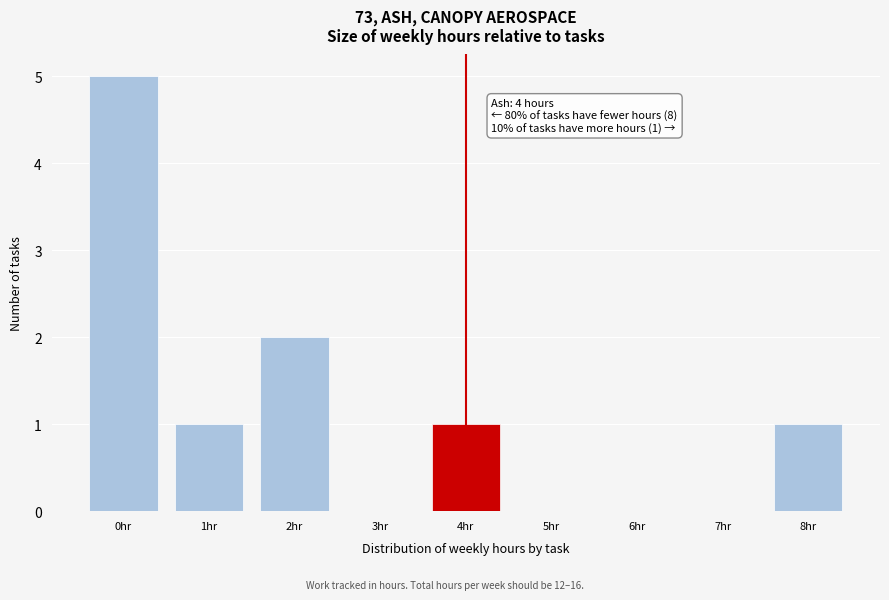

Over which range of the x-axis is the bar tallest?

-0.5 to 0.5